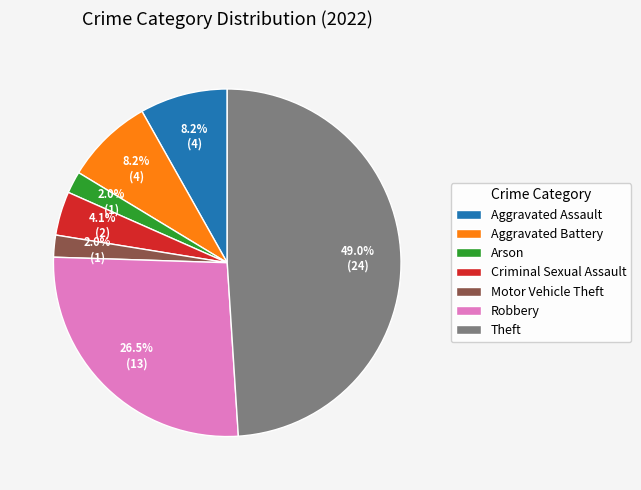

Between Arson and Robbery, which is larger?

Robbery